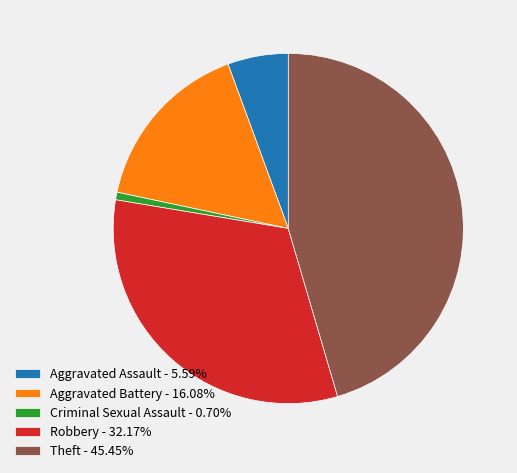

What is the ratio of the value at Aggravated Battery - 16.08% to the value at Criminal Sexual Assault - 0.70%?

23.0